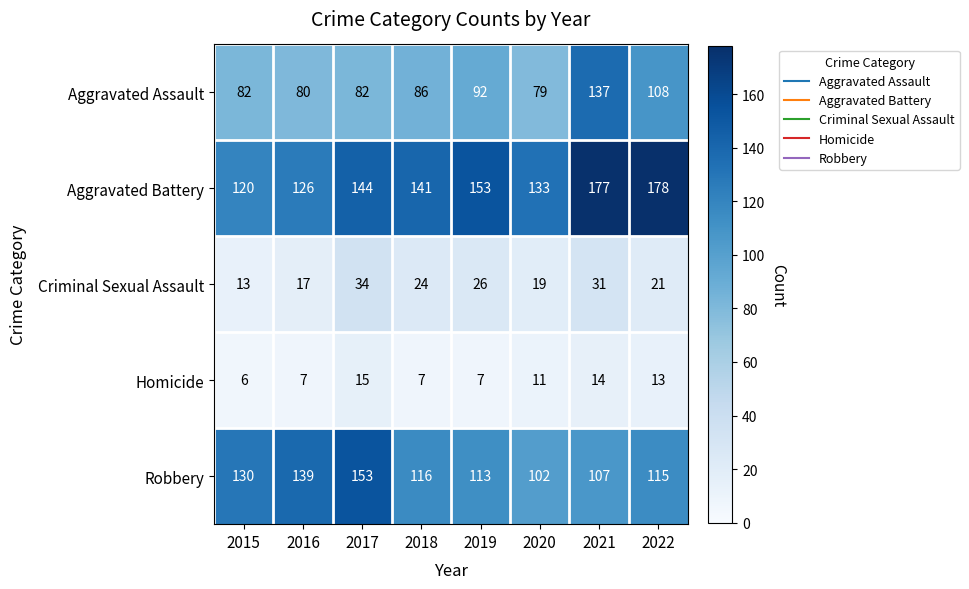

What is the difference between the maximum and minimum values in the Aggravated Battery series?

58